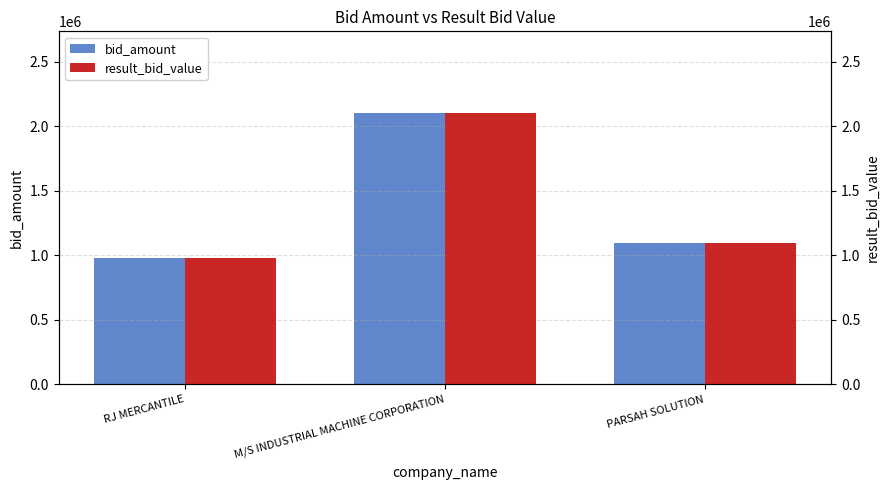

At how many categories does at least one series exceed 1744654?

1